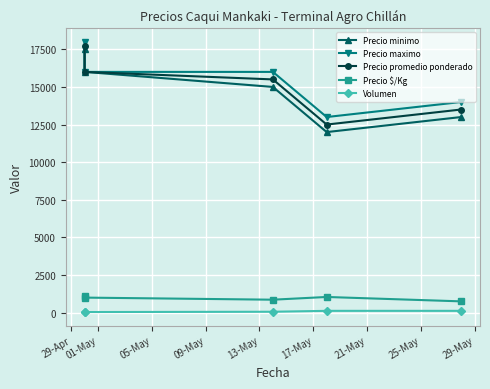

Where does the Precio $/Kg series first go above 1000?

29-Apr